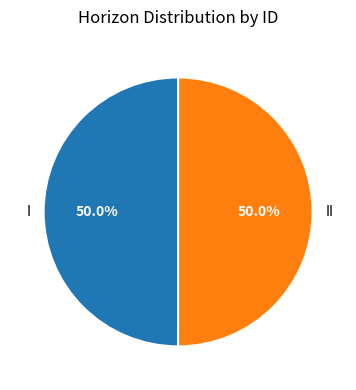

Do II and I together represent more than half of the pie?

Yes